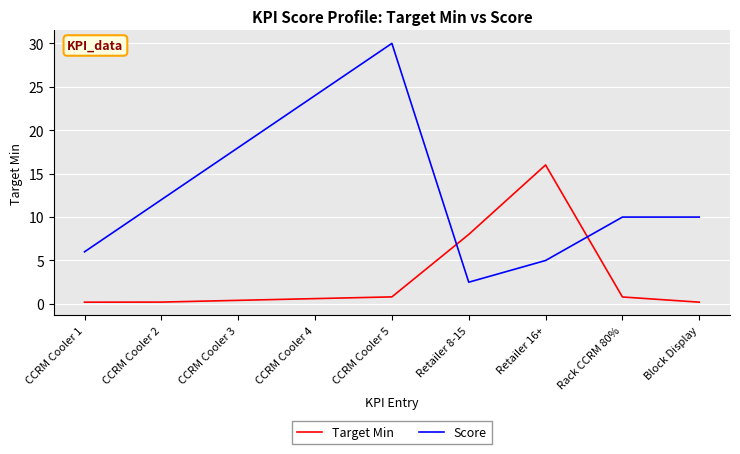

What value does the Target Min series have at CCRM Cooler 5?

0.8